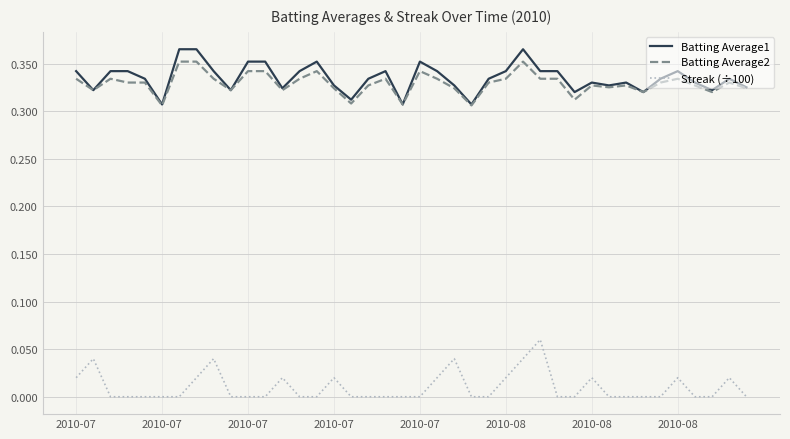

How many lines are shown in the chart?

3